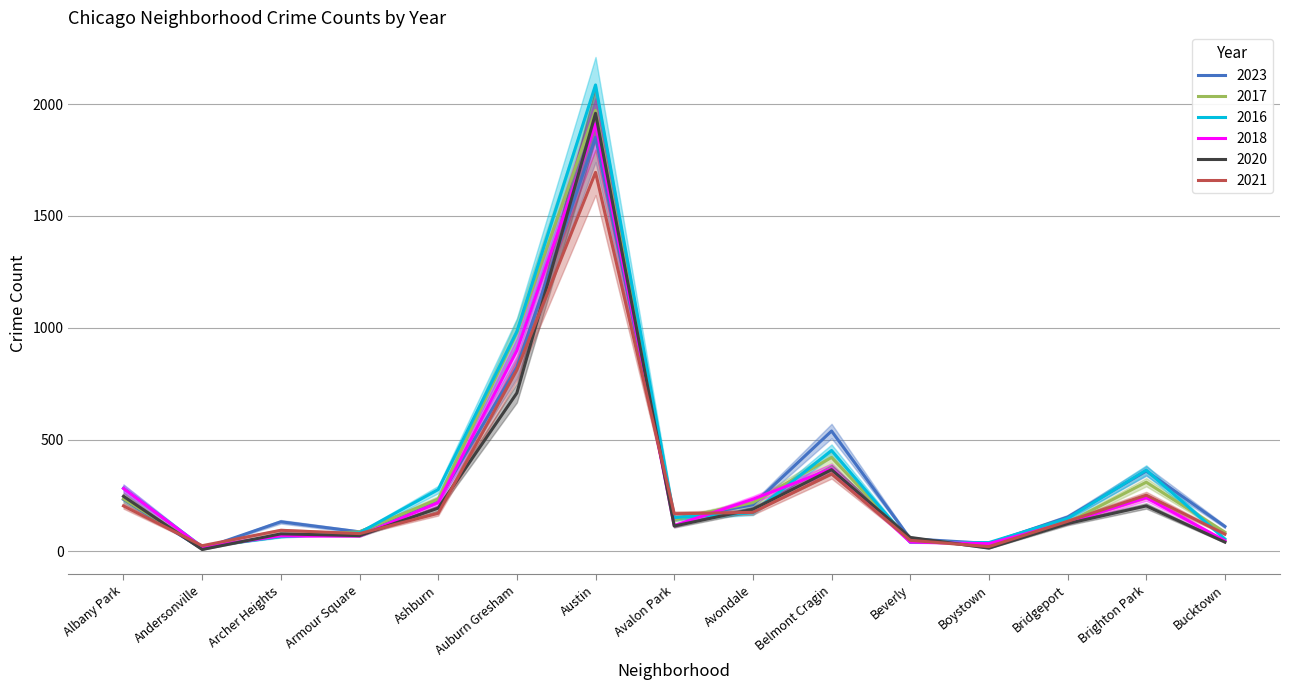

What is the label of the 13th point from the right?

Archer Heights